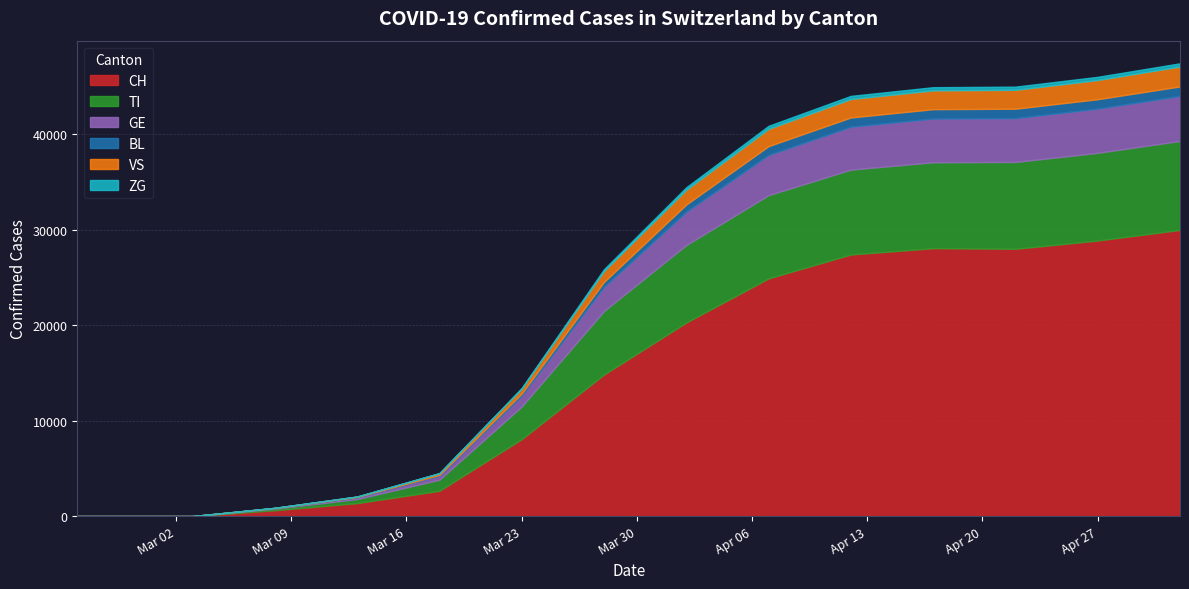

Which series has the largest total across all categories?

CH